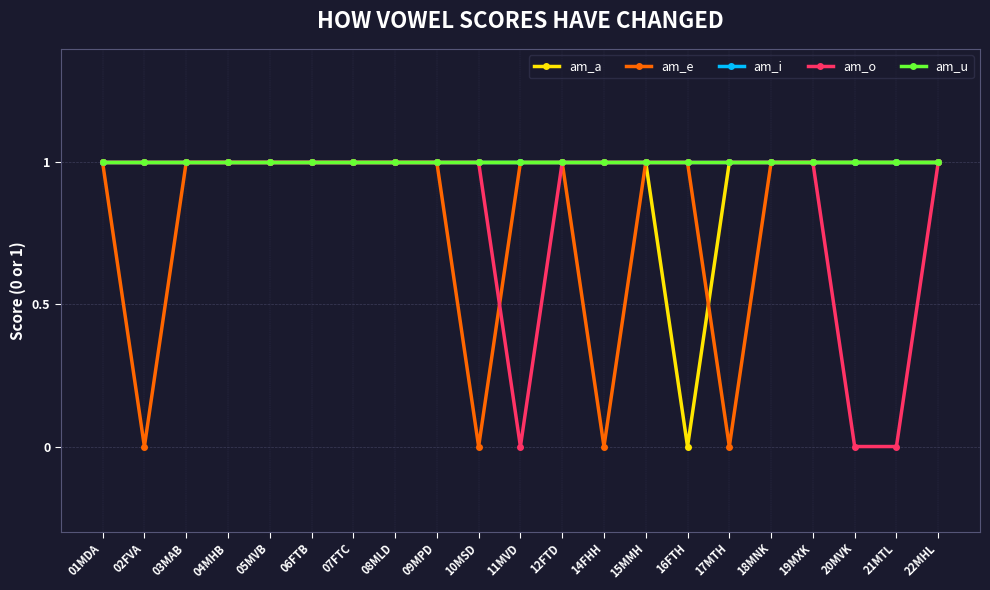

Is this an area chart (filled region under the line)?

No